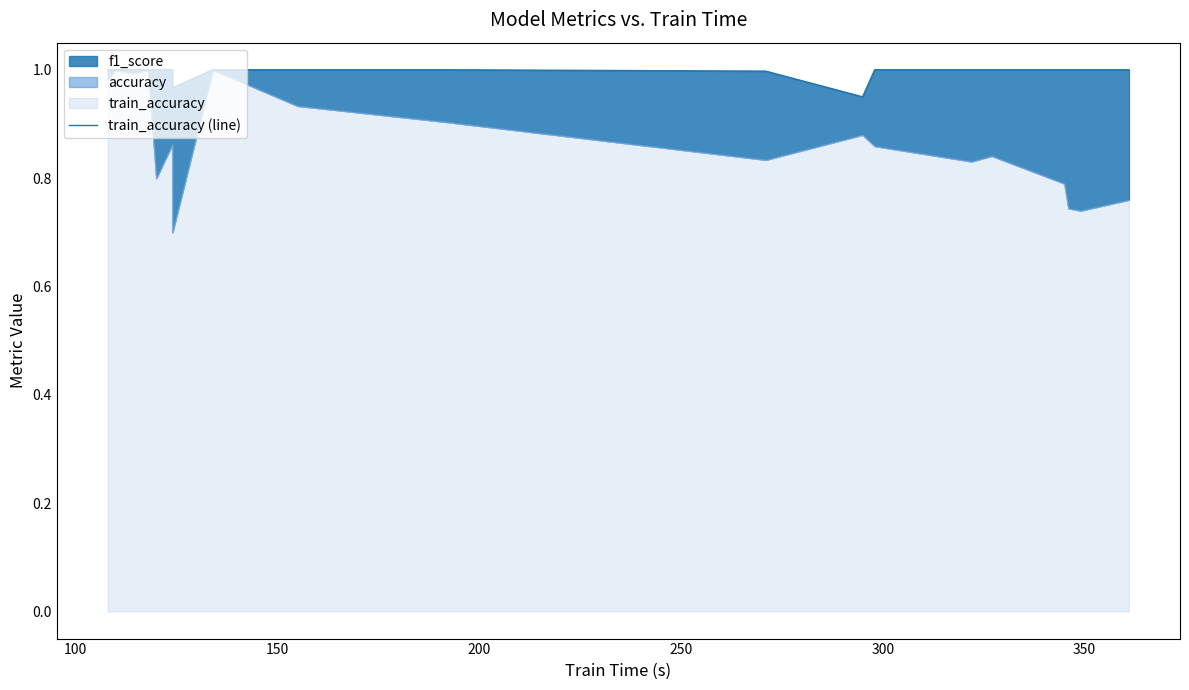

Reading right to left, extract all data points from this chart.

1.0	1.0	1.0	1.0	1.0	1.0	1.0	1.0	0.9	1.0	1.0	1.0	1.0	1.0	1.0	1.0	1.0	1.0	1.0	1.0